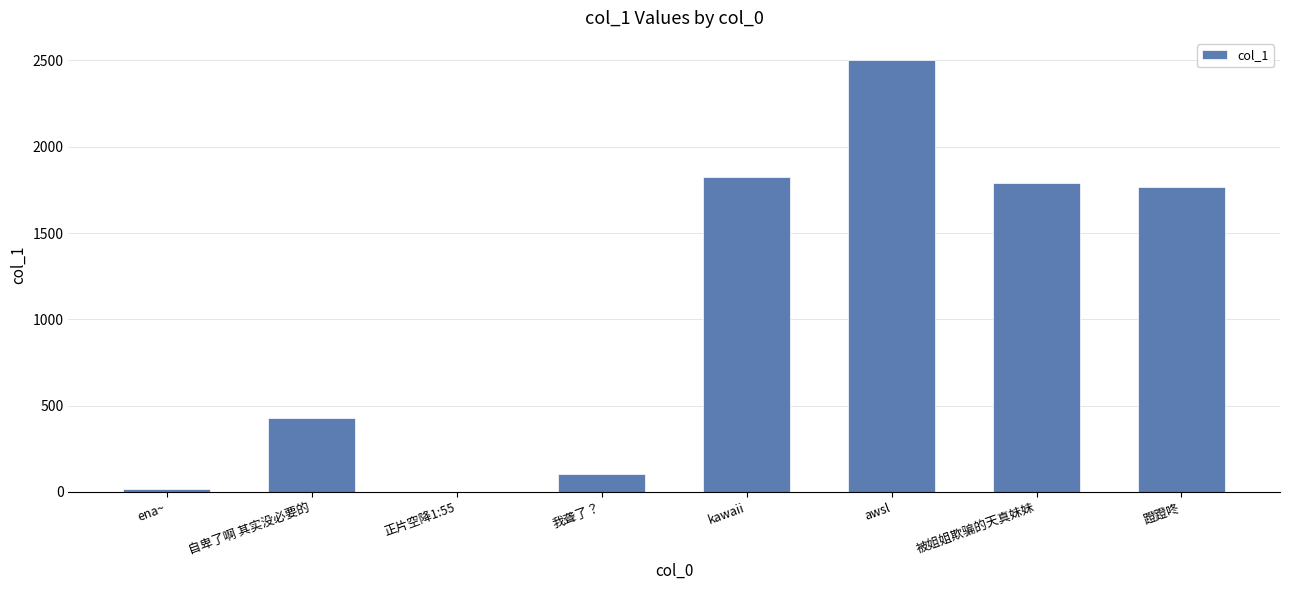

What is the change in value from 正片空降1:55 to kawaii?

+1823.7